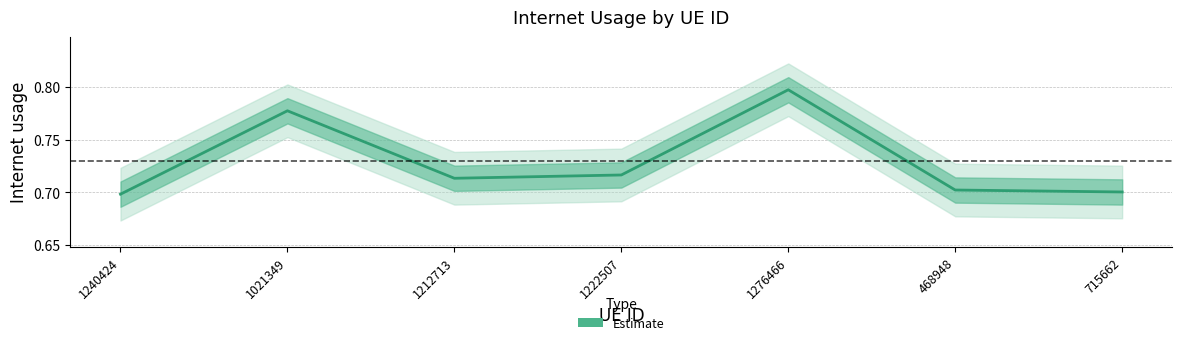

What is the label of the 5th point from the right?

1212713